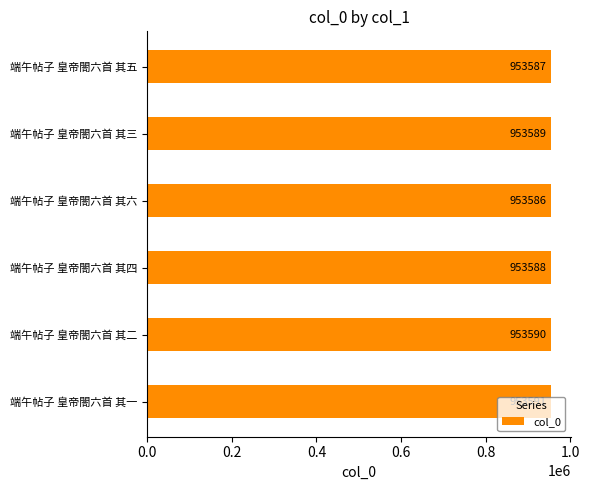

What is the minimum value shown in the chart?

953586